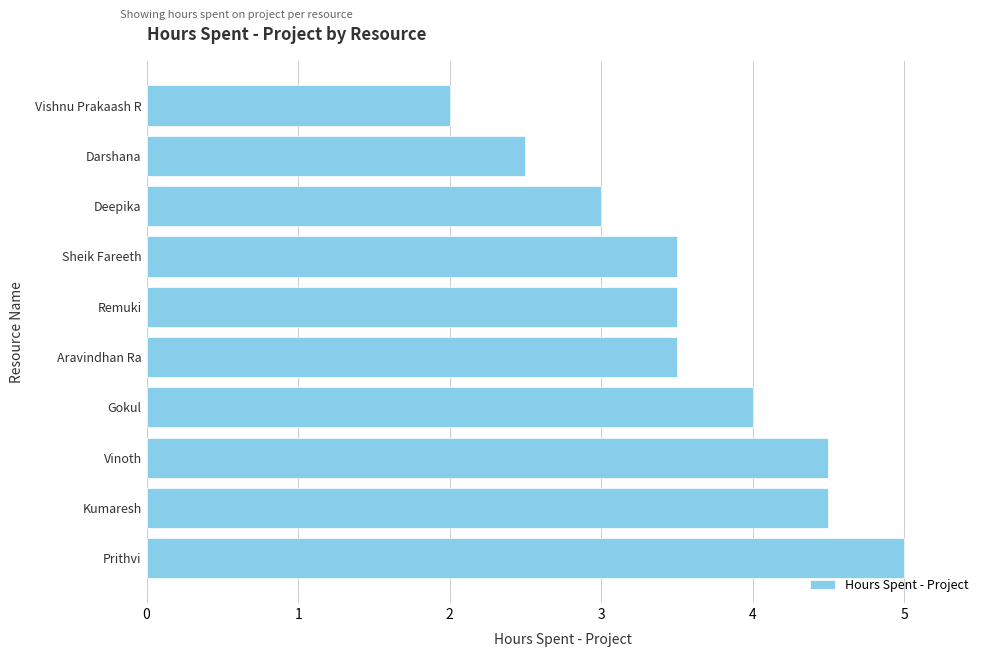

What is the difference between the values at Vinoth and Remuki?

1.0